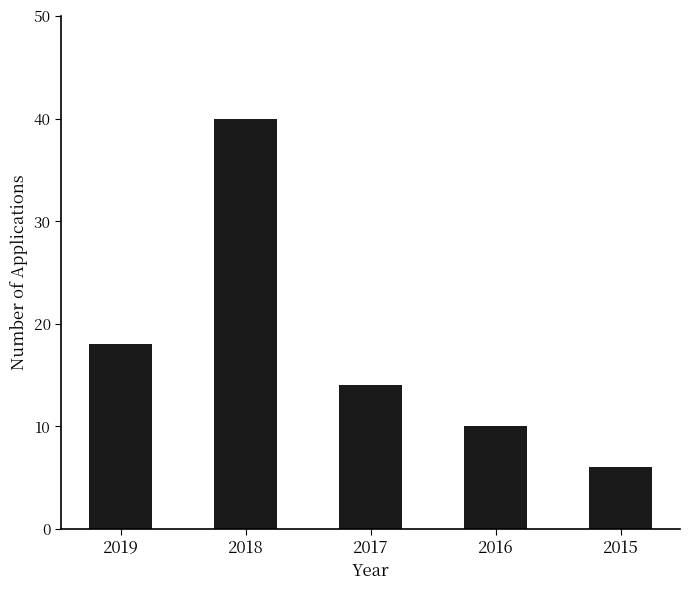

Approximately how many times larger is the value at 2018 compared to 2016?

4.0